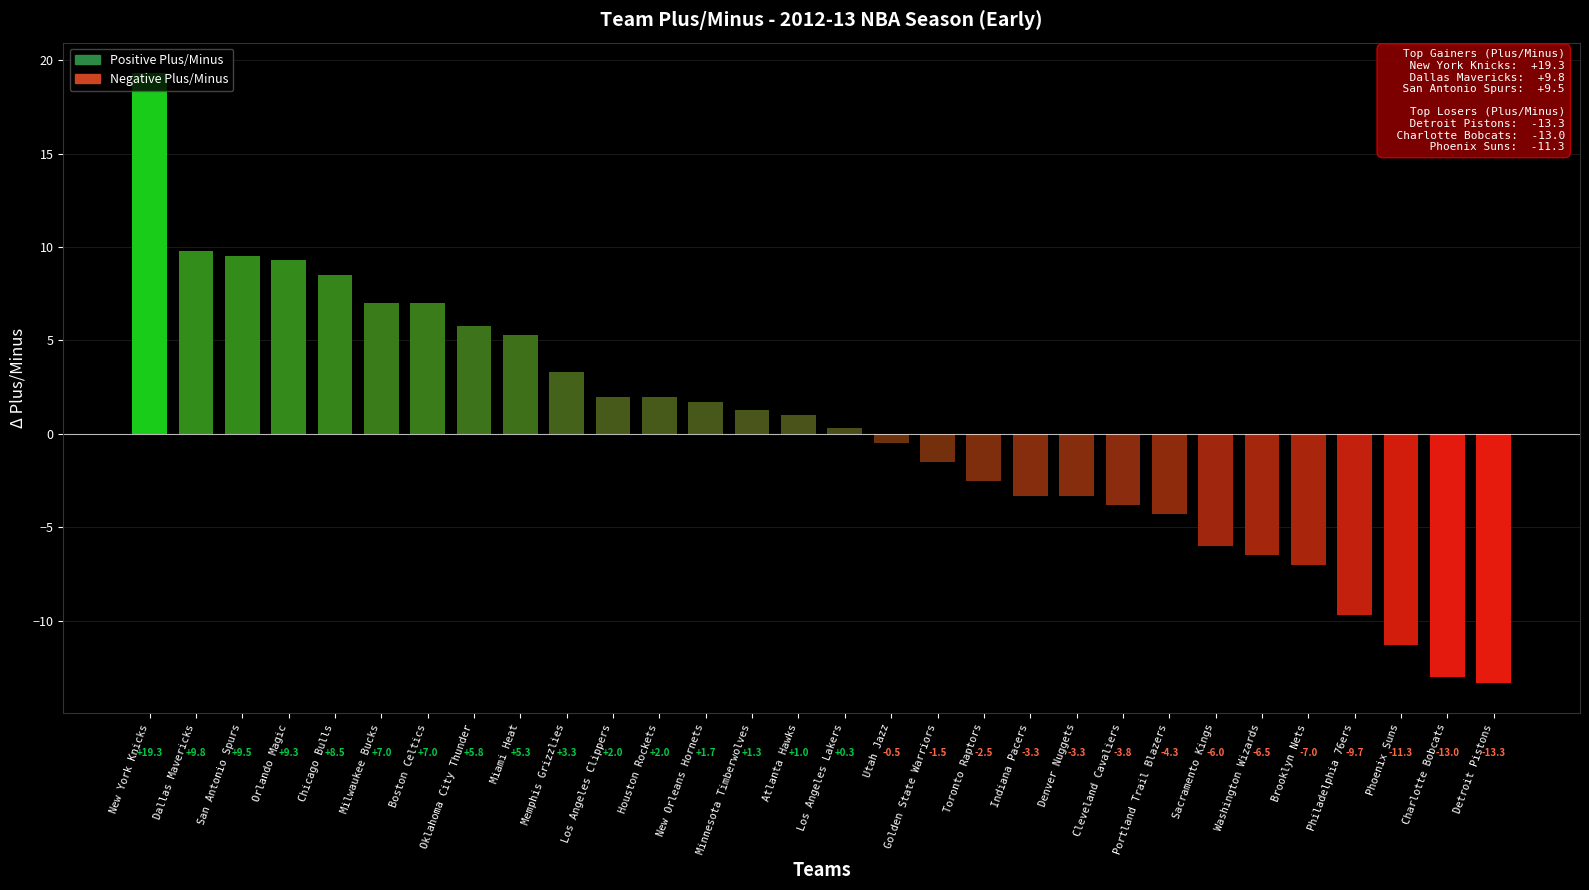

The value at Cleveland Cavaliers is -3.8. True or false?

True